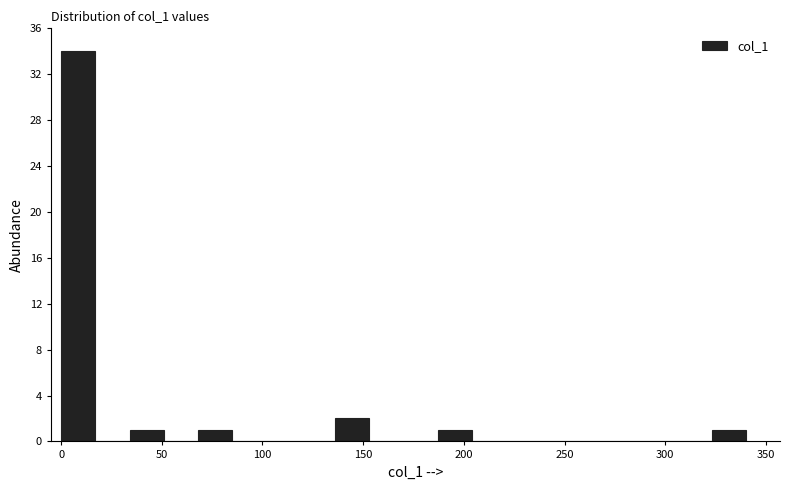

Around what value on the x-axis is the tallest bar? Give the approximate position of its centre, as read against the axis.

10